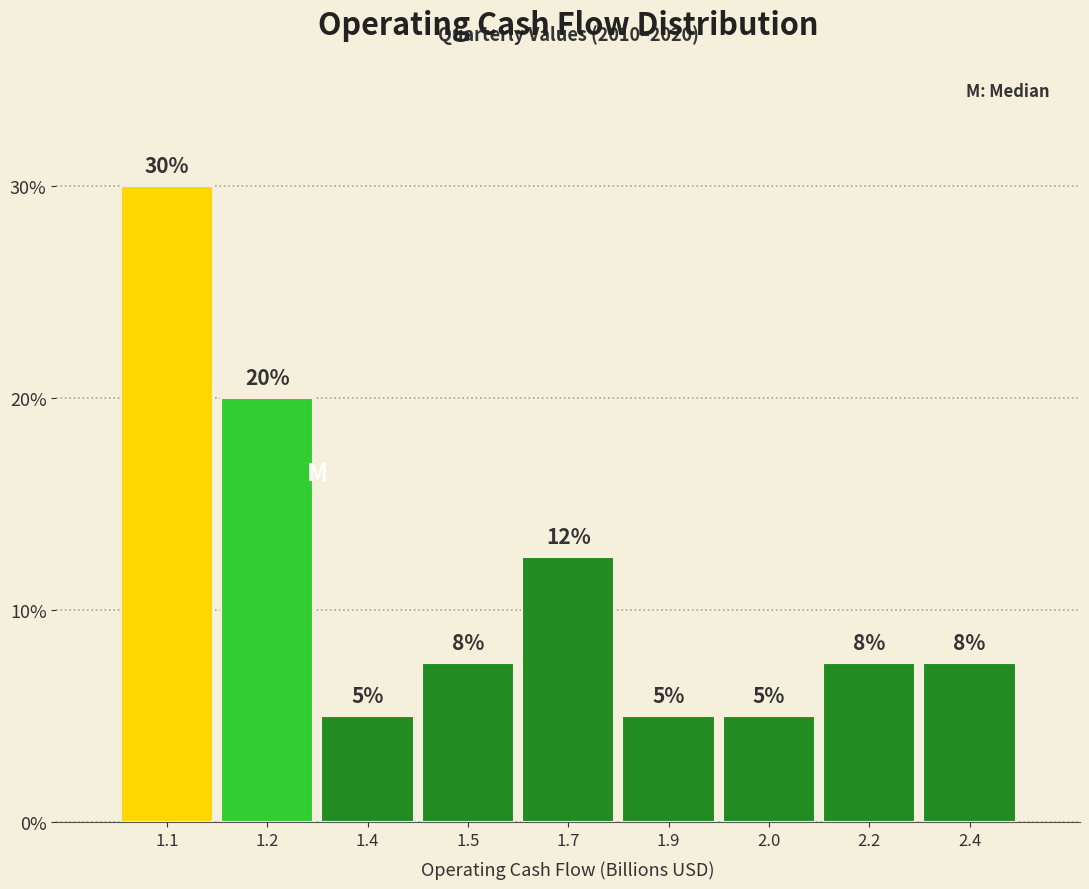

What is the difference between the second highest and second lowest values?

15.0